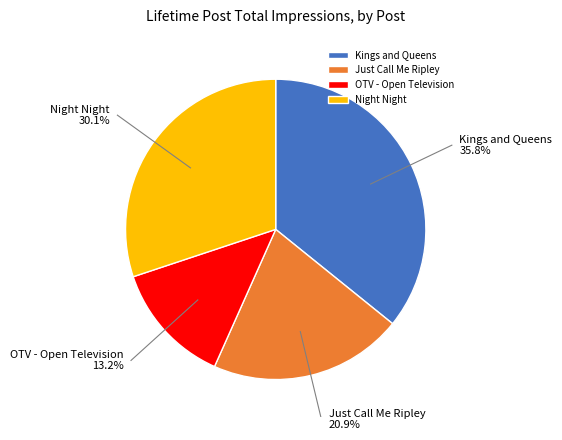

What percentage is the Kings and Queens slice, to the nearest percent?

36%